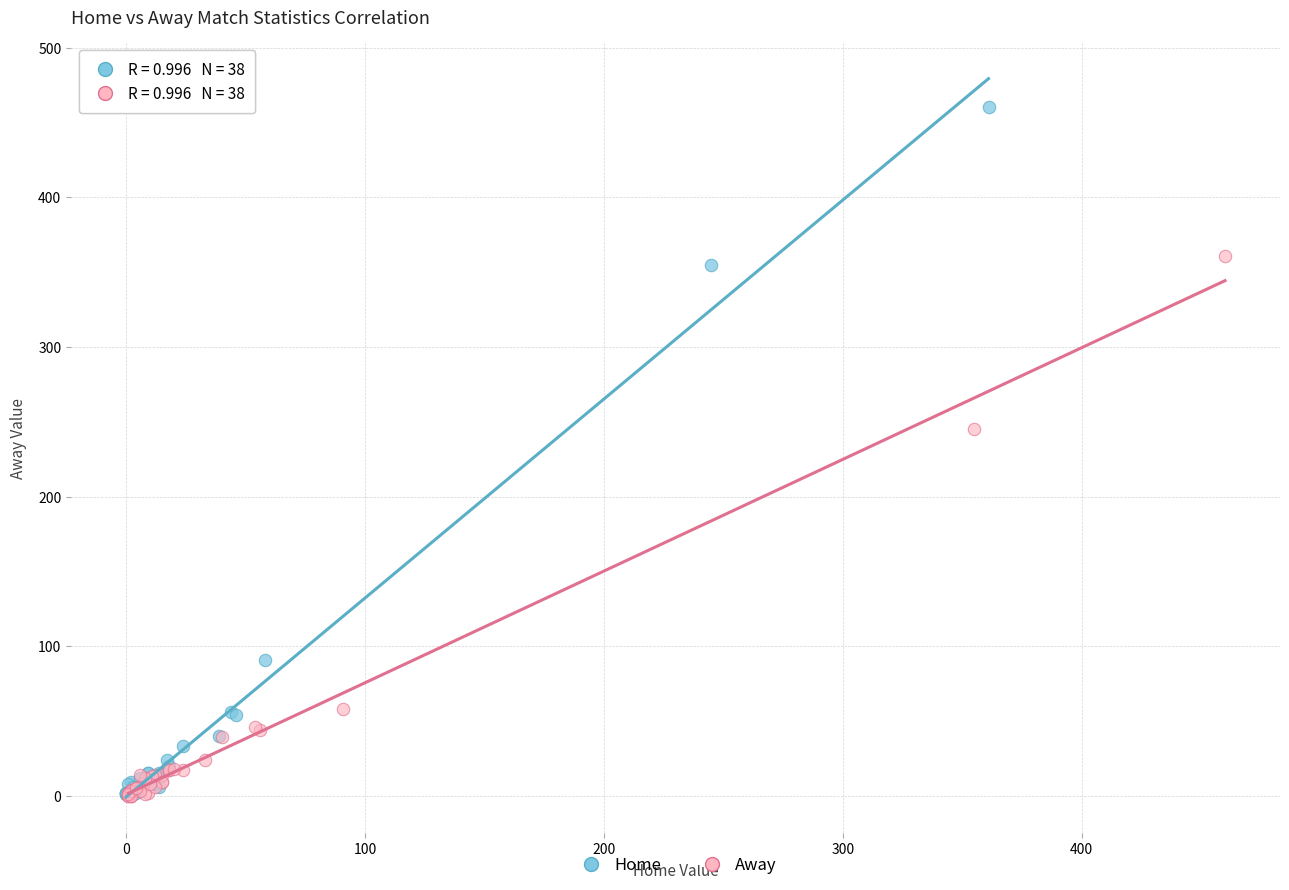

What are all the series names shown in the legend?

Home, Away